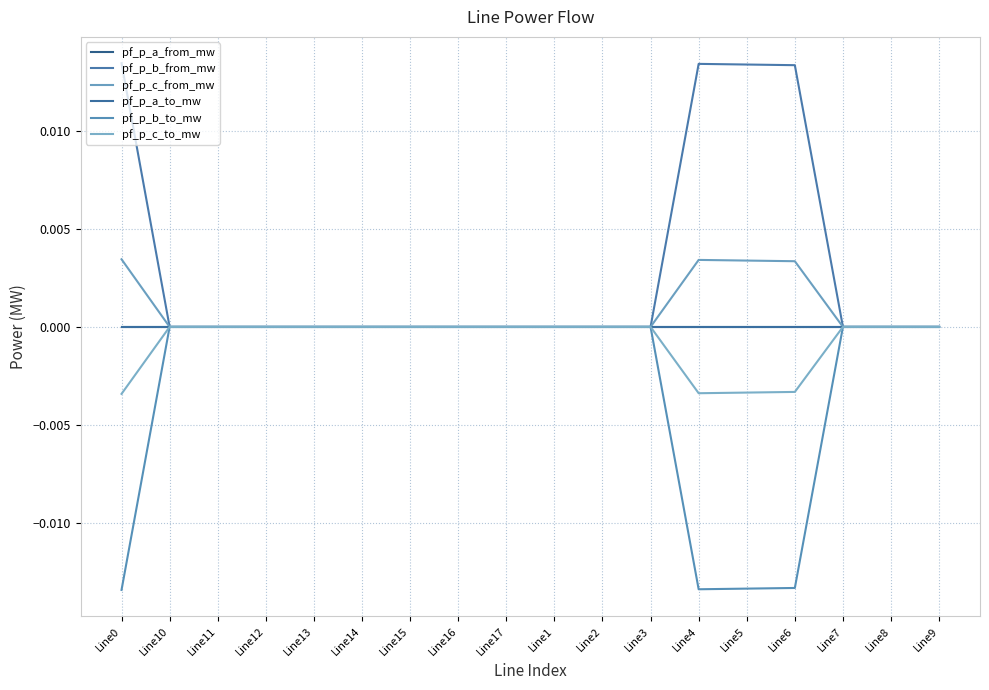

How many lines are shown in the chart?

6